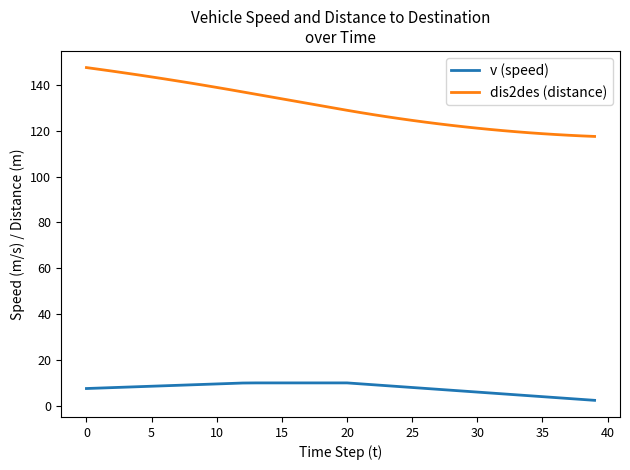

What is the difference between the maximum and minimum values in the dis2des (distance) series?

30.0